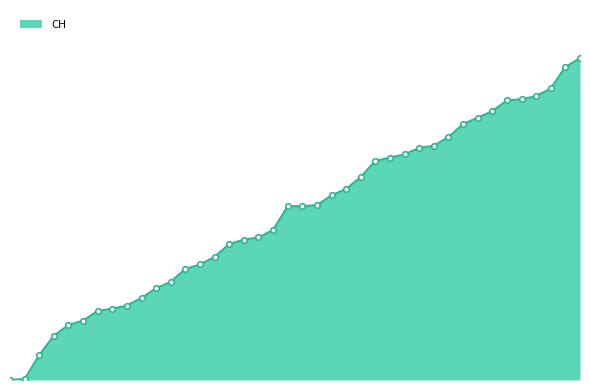

At which category does the chart reach its minimum across all series?

2020-05-31